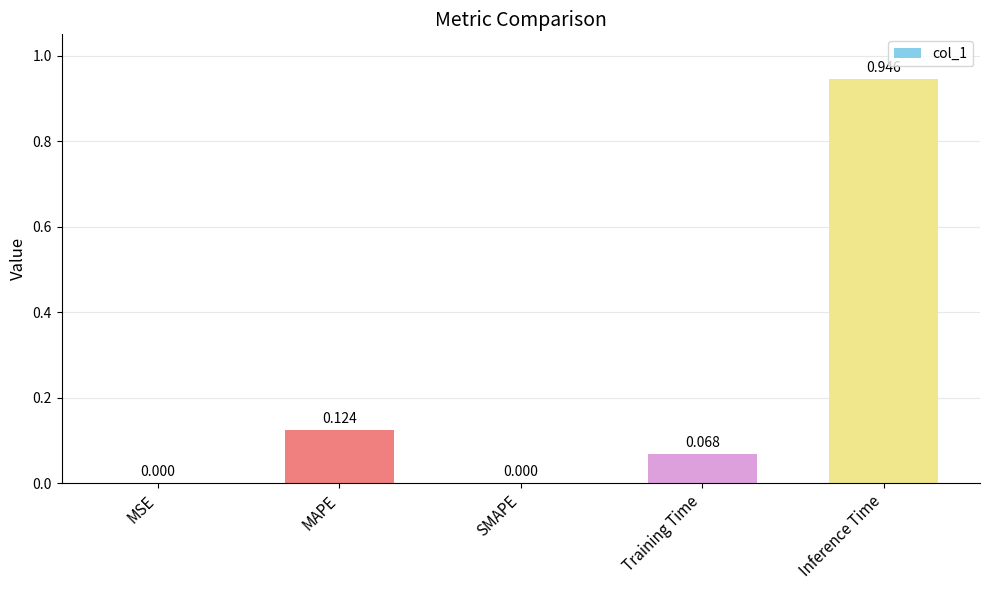

At which category does the chart reach its peak across all series?

Inference Time